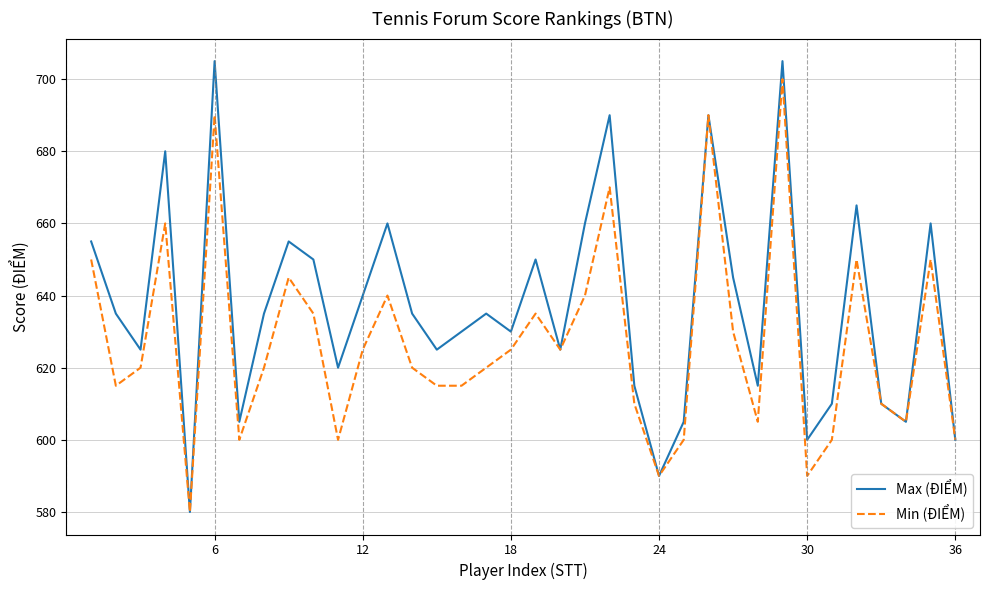

What is the greatest value displayed?

705